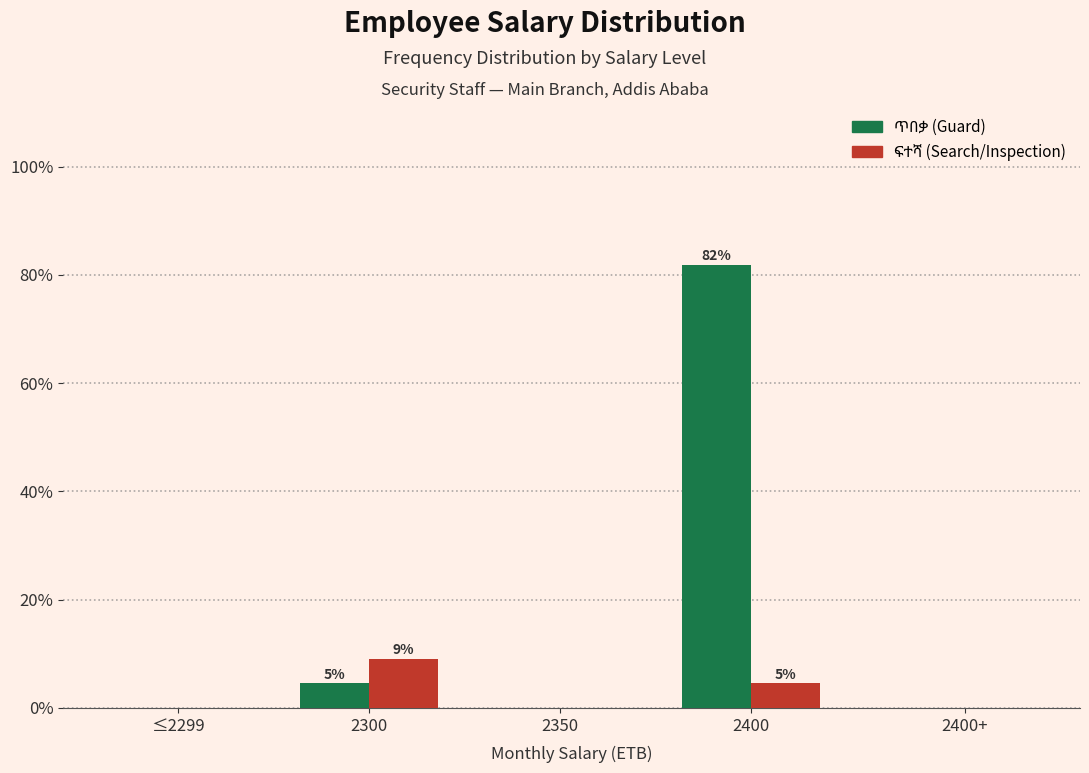

At which category is the sum across all series the highest?

2400